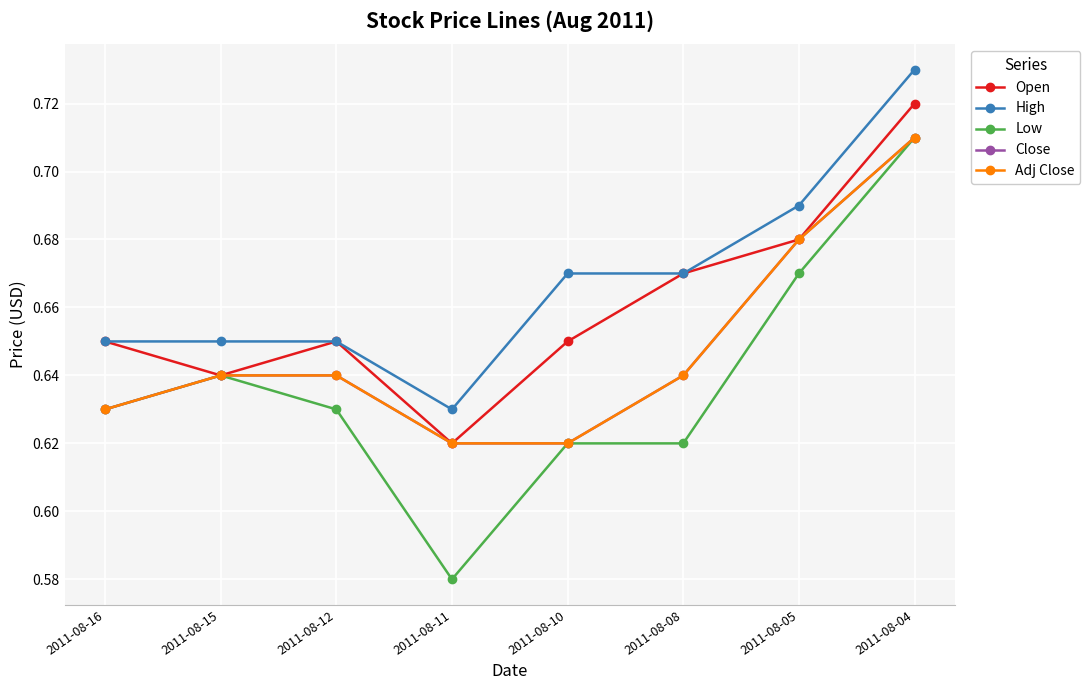

The value of Close at 2011-08-15 is 0.6. True or false?

True